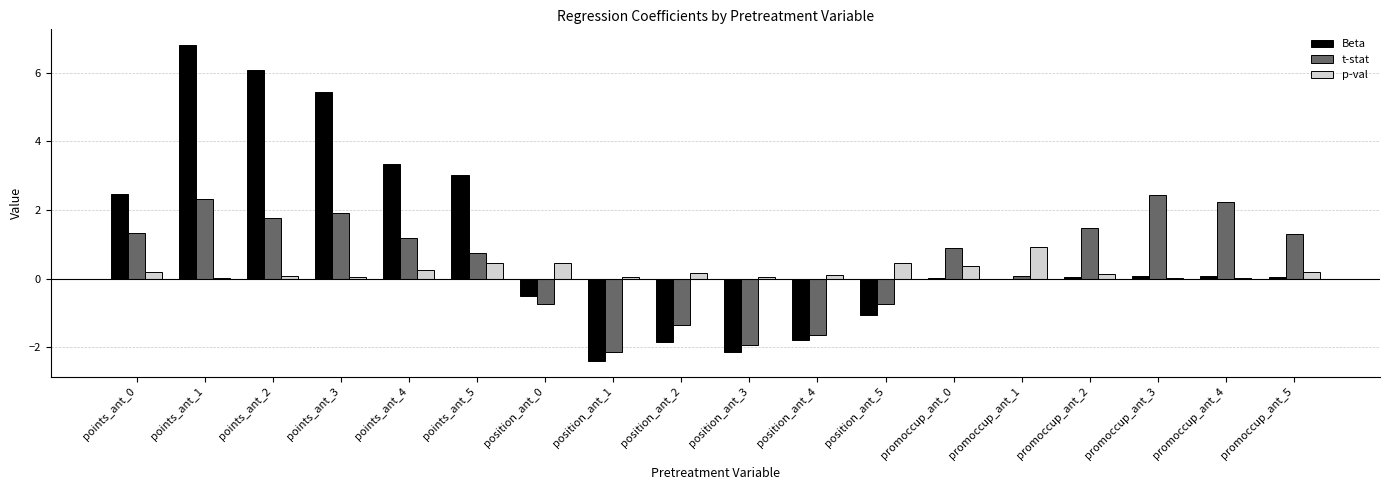

Between points_ant_2 and promoccup_ant_5, which series saw the biggest shift?

Beta